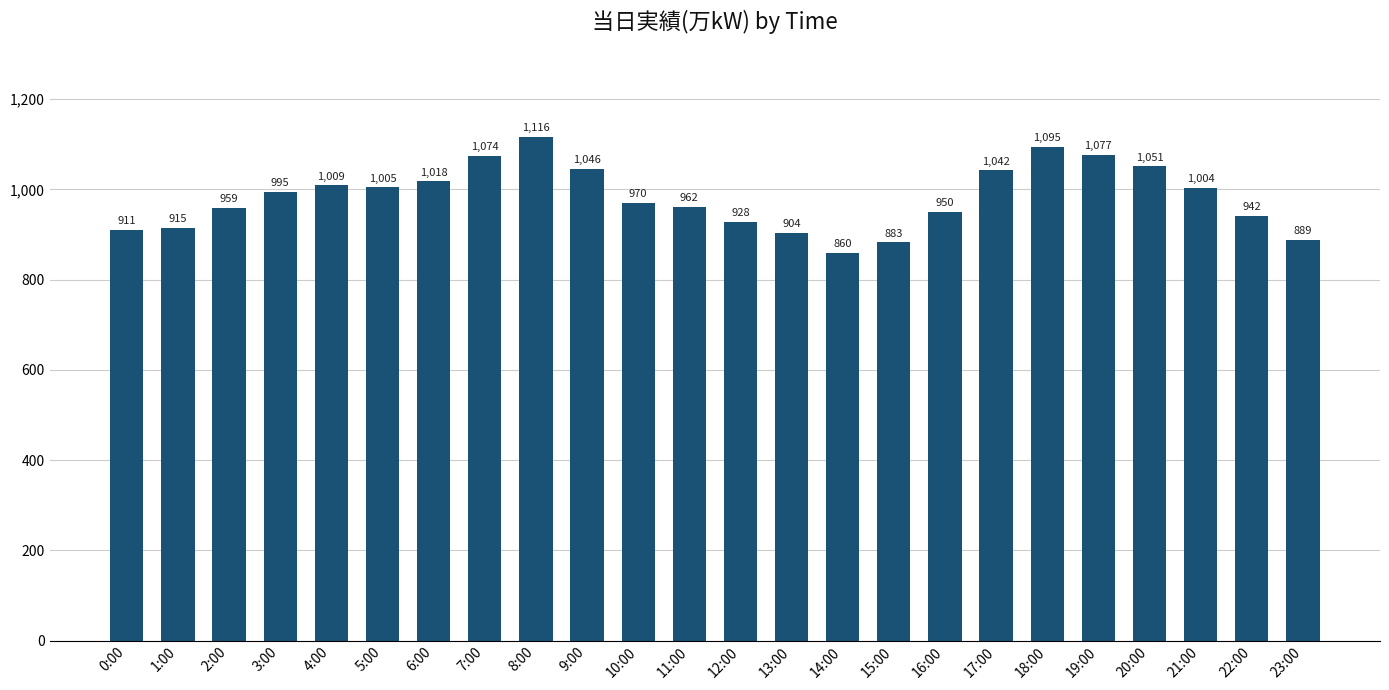

Reading left to right, transcribe all the data shown in this chart.

911	915	959	995	1009	1005	1018	1074	1116	1046	970	962	928	904	860	883	950	1042	1095	1077	1051	1004	942	889